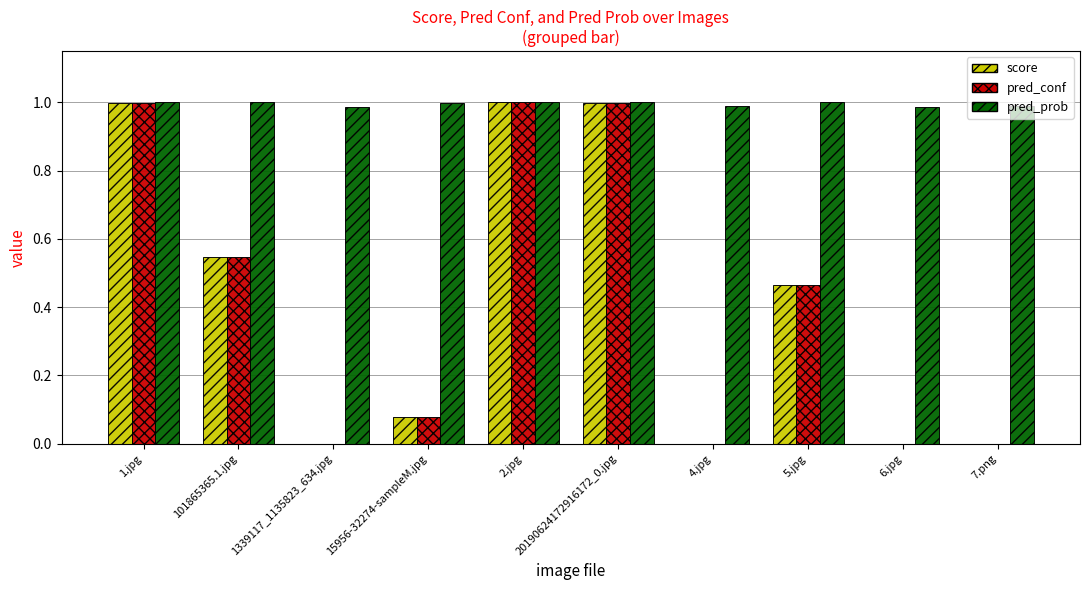

How many groups of bars are there?

10